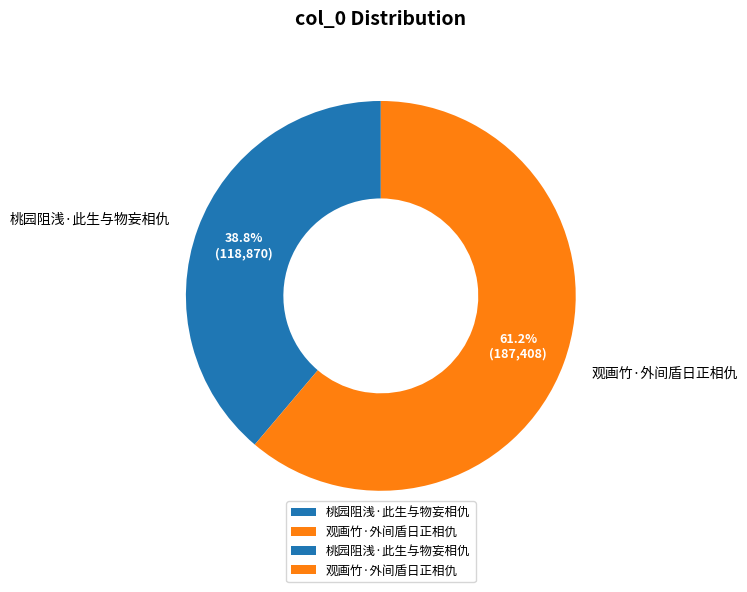

What is the majority slice?

观画竹·外间盾日正相仇